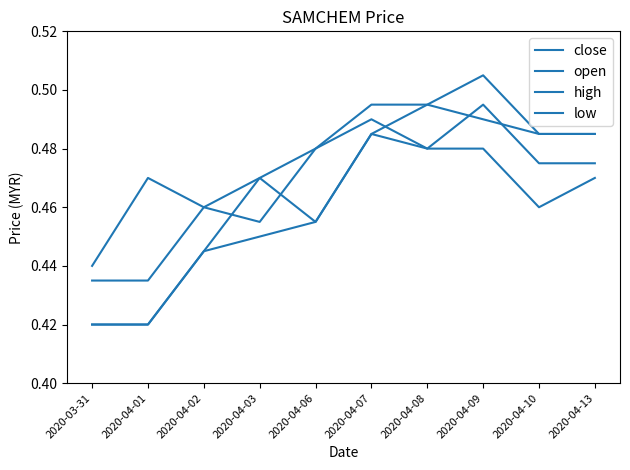

Is this an area chart (filled region under the line)?

No